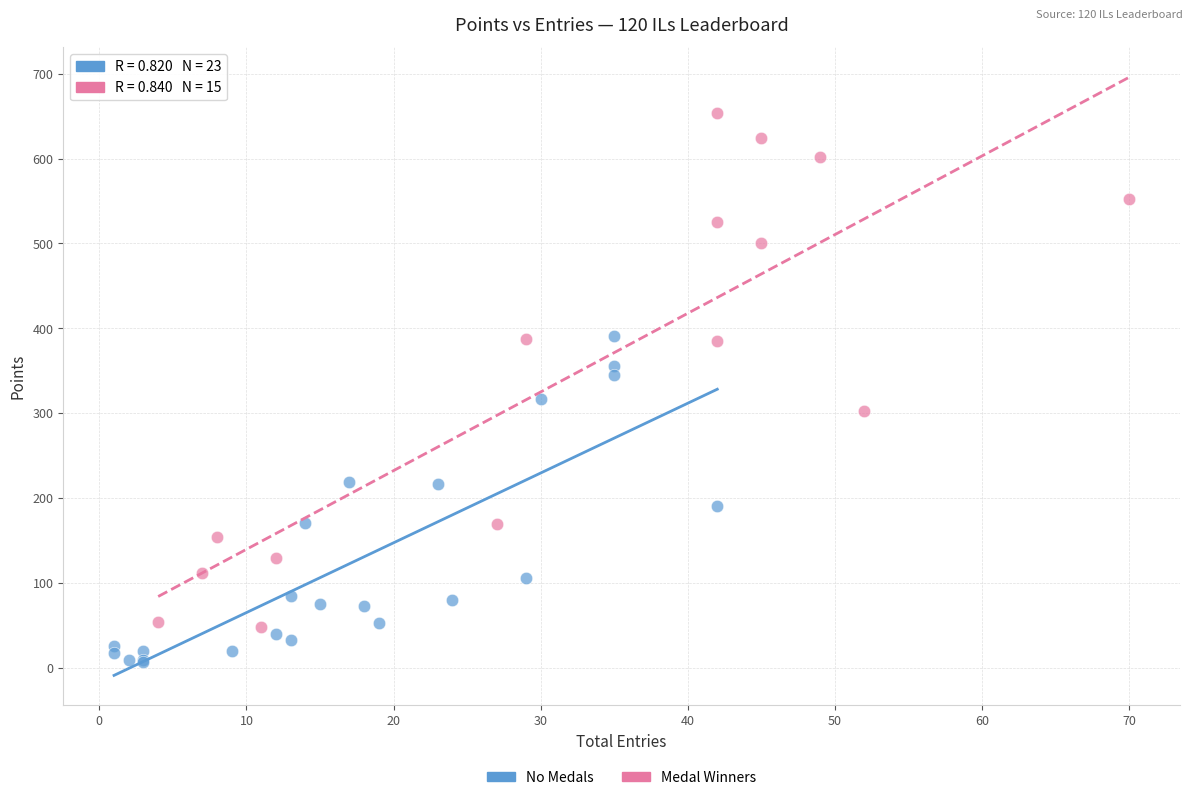

Which series has the largest Y range (max minus min)?

Medal Winners